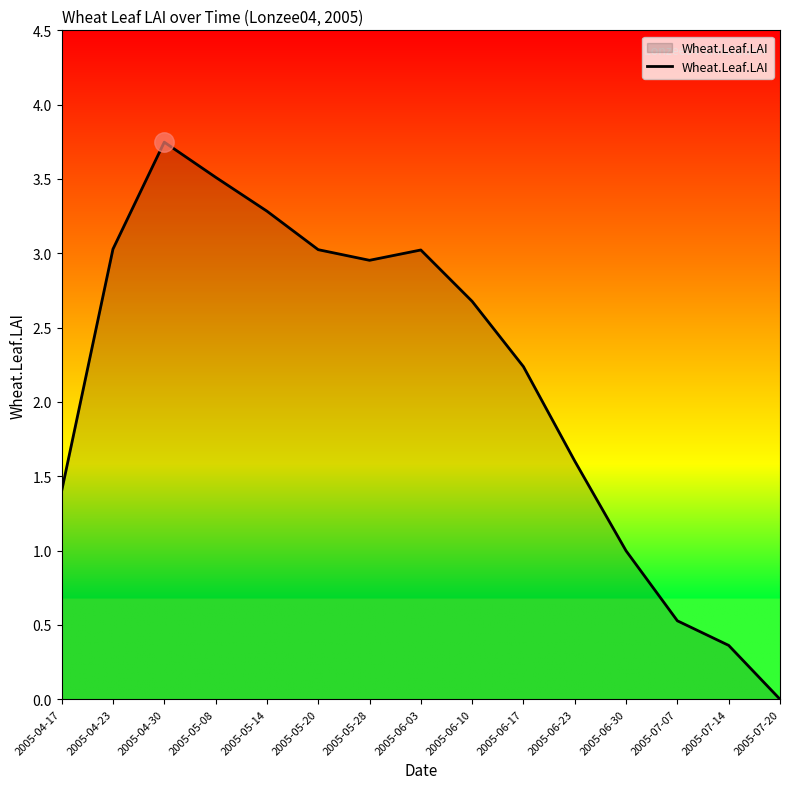

True or false: the data shows 1.4 at 2005-04-17.

True